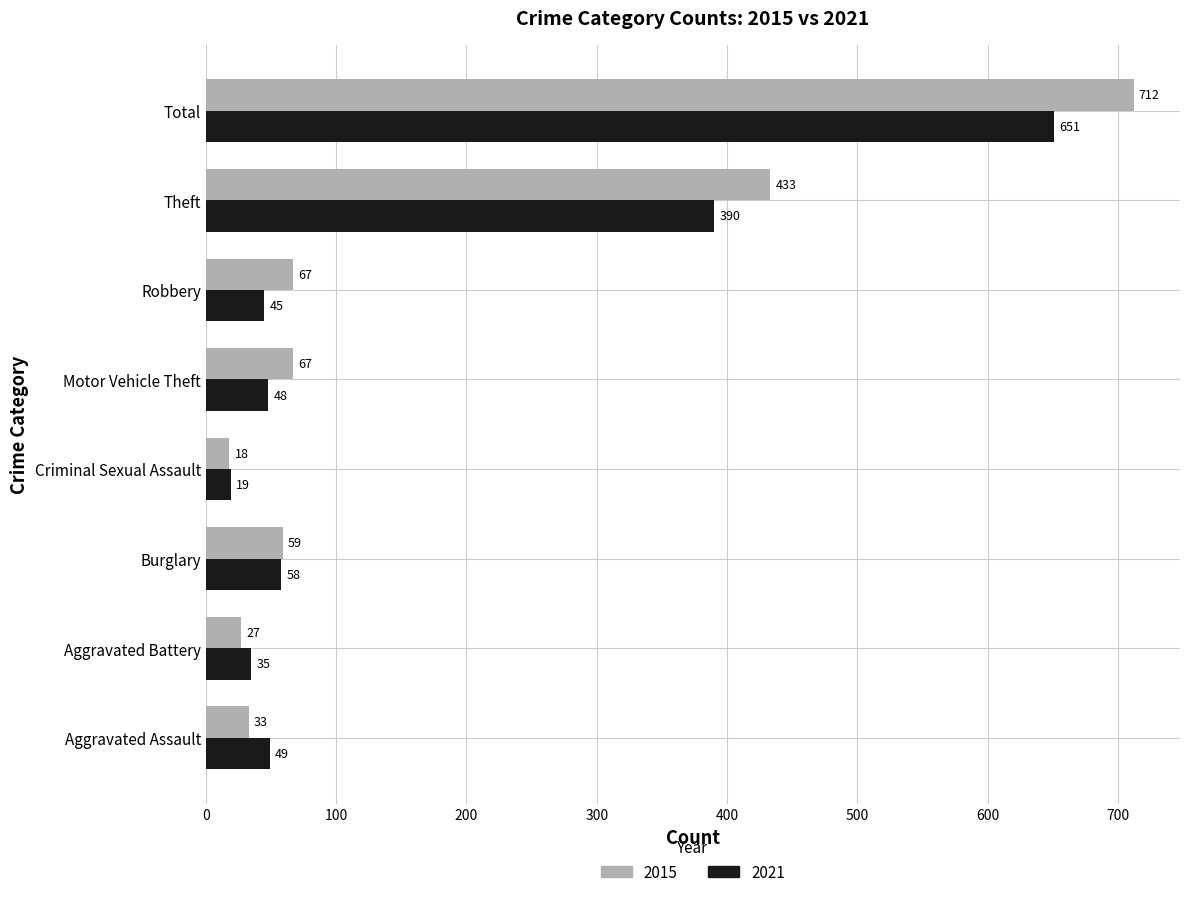

How many distinct data groups are displayed?

2